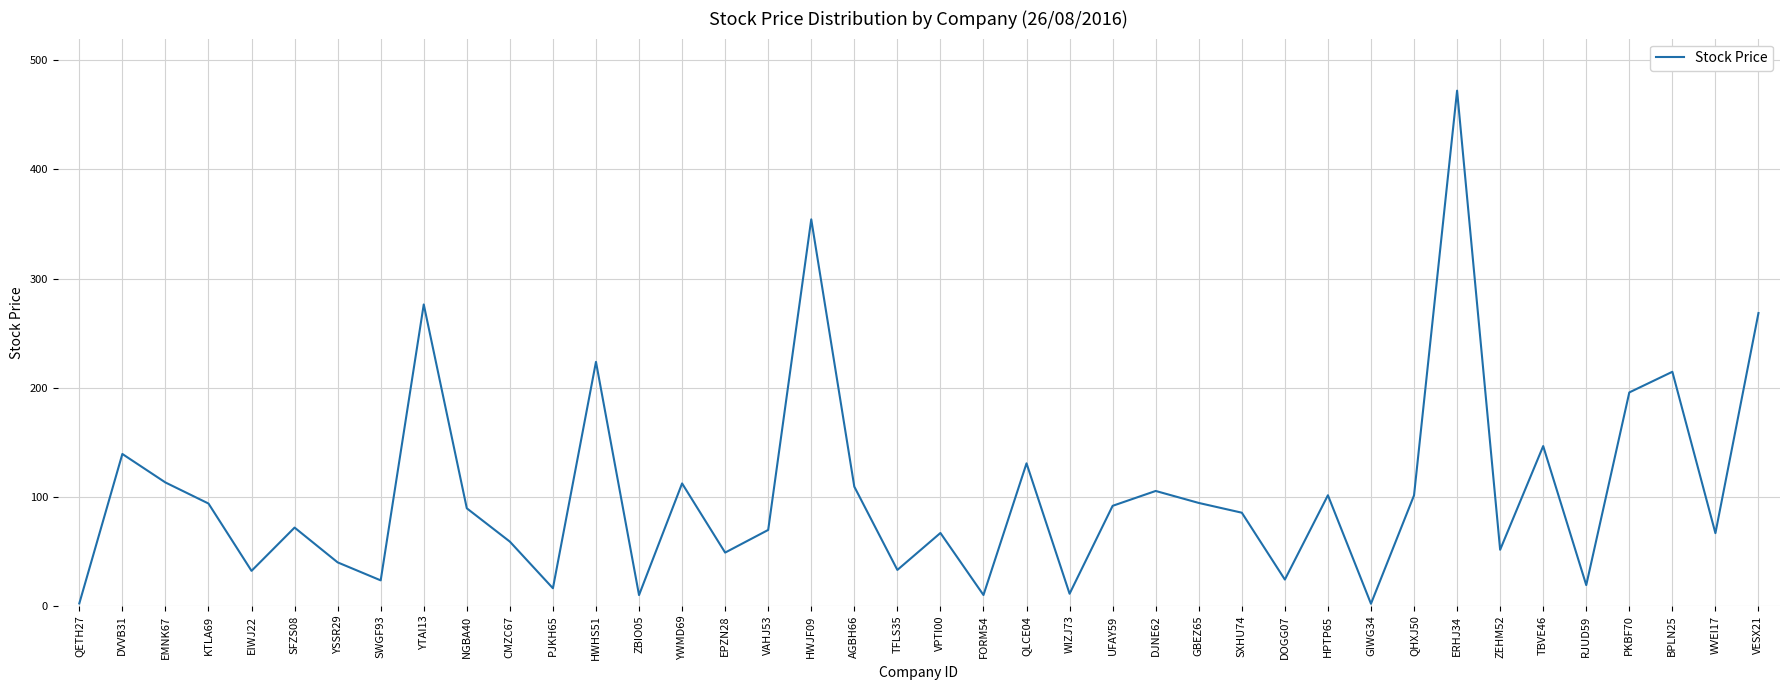

True or false: the data shows 25.2 at DJNE62.

False